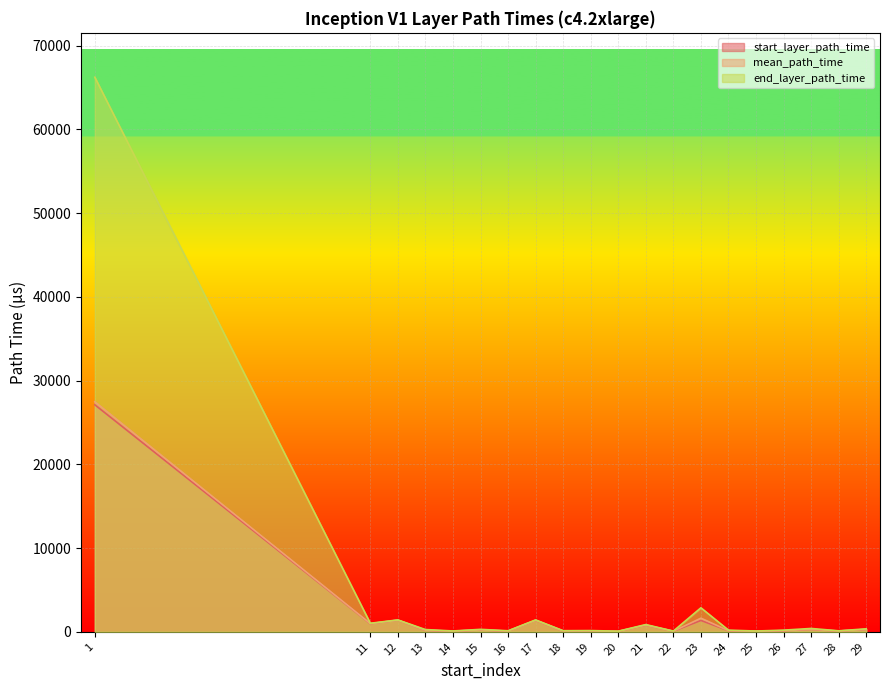

Does the chart display data point markers on the line(s)?

No